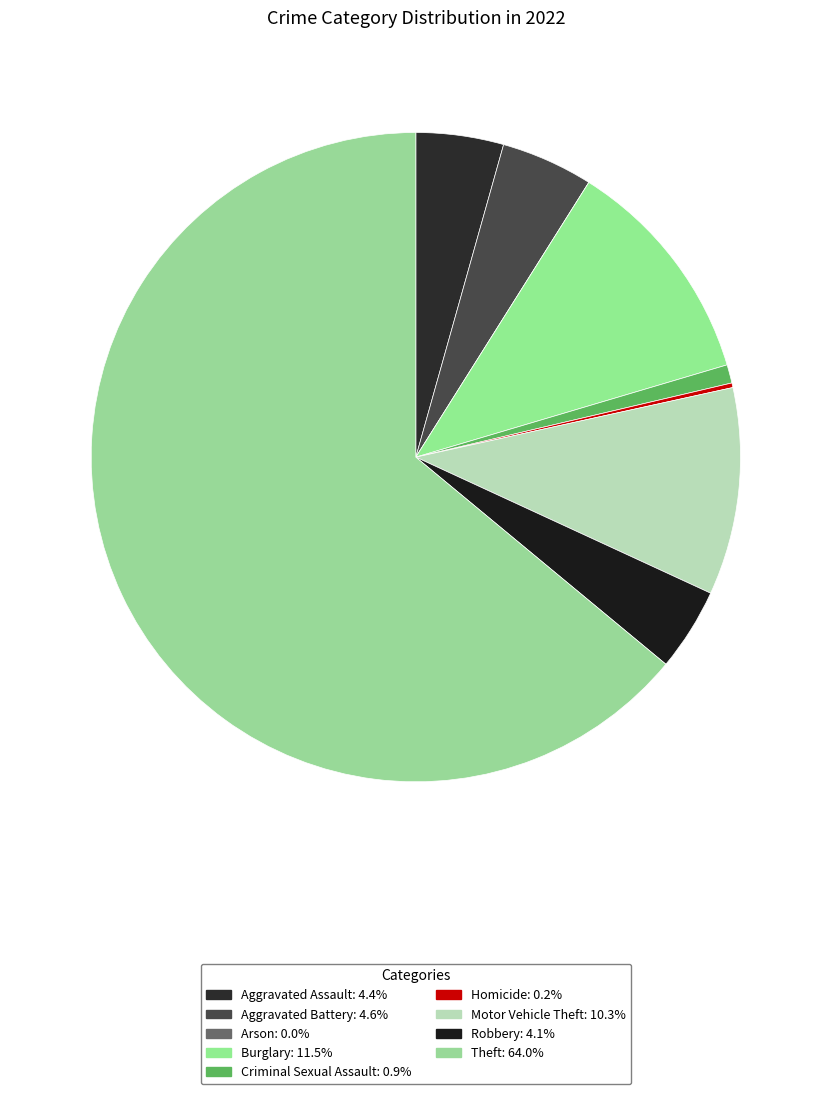

To the nearest percent, what is the difference between the largest and smallest slice percentages?

64%